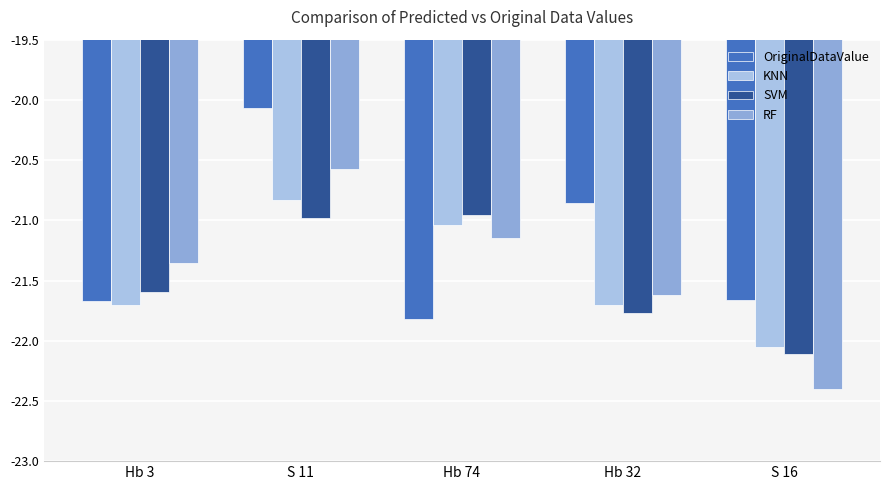

Are the bars horizontal?

No